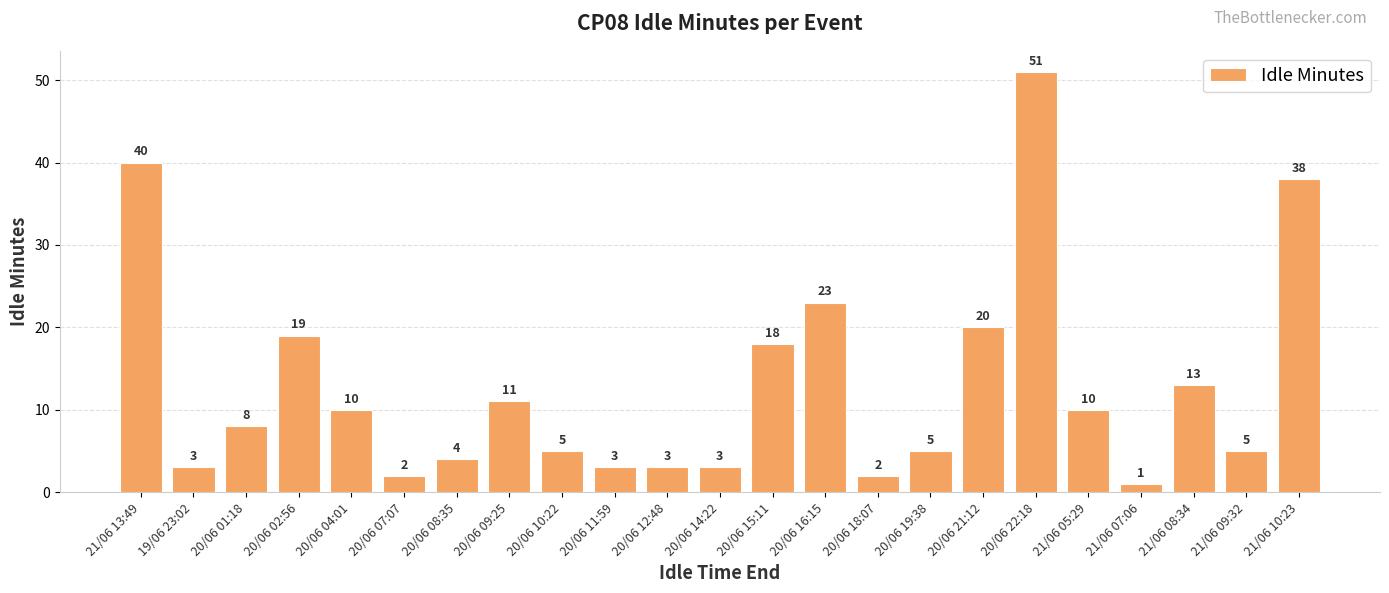

Are the bars grouped side by side (vs. stacked)?

No